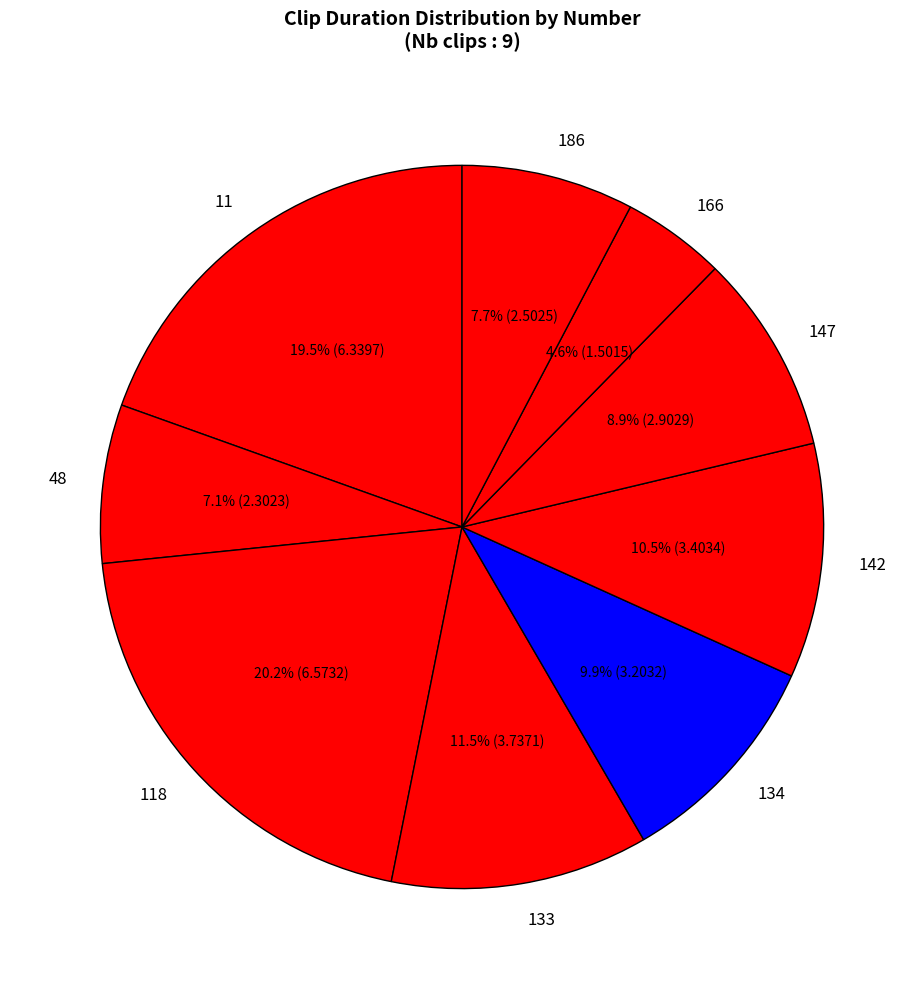

Is there a majority slice in this chart?

No